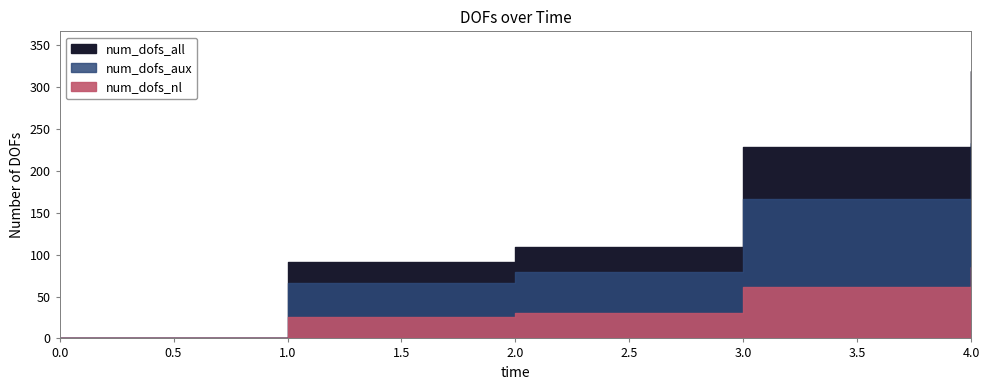

The value of num_dofs_nl at 4 is 85. True or false?

True